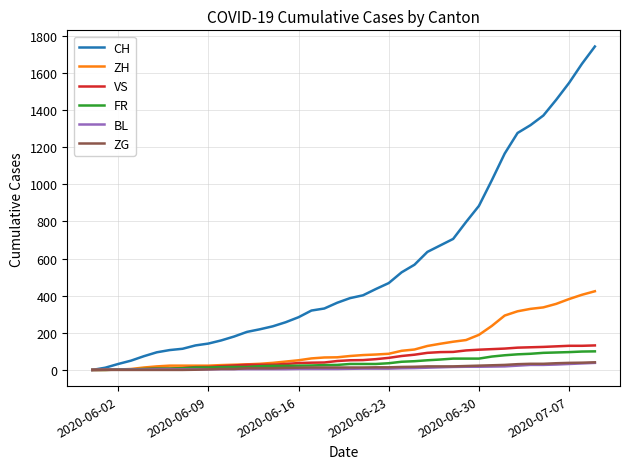

What is the difference between the second highest and second lowest values in the VS series?

129